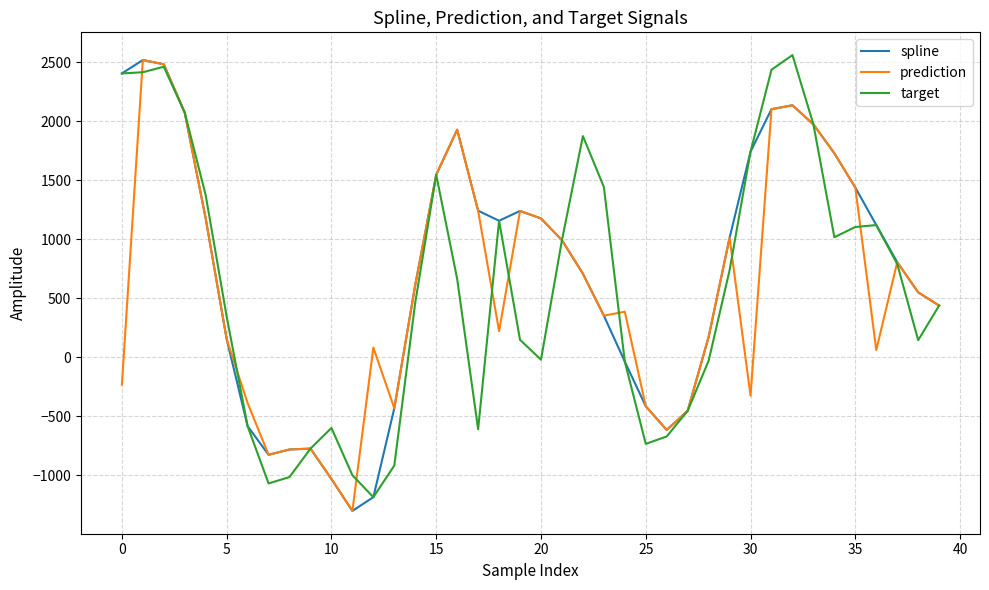

How many lines are shown in the chart?

3